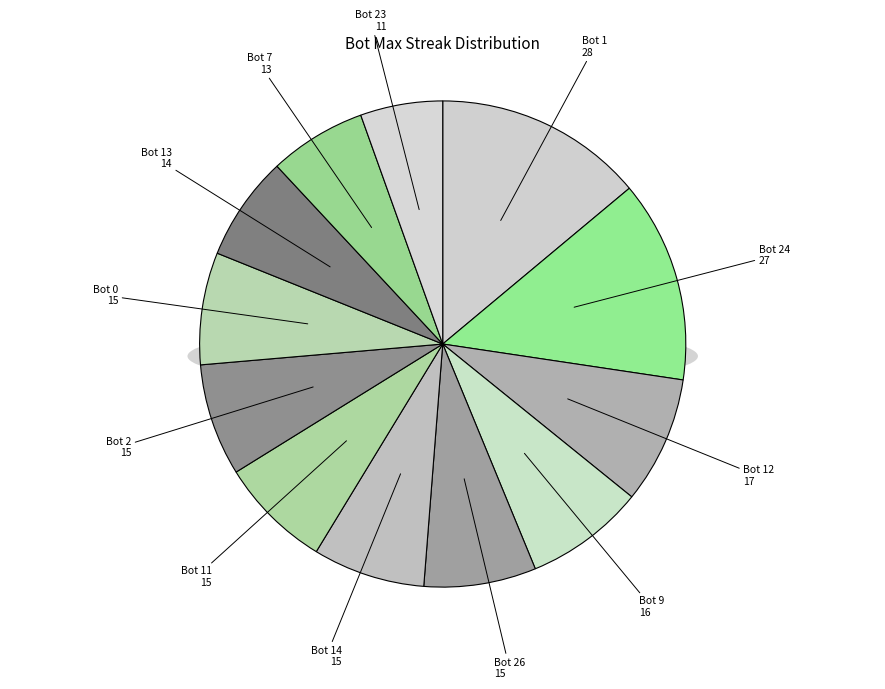

Which slice is the smallest?

Bot 23